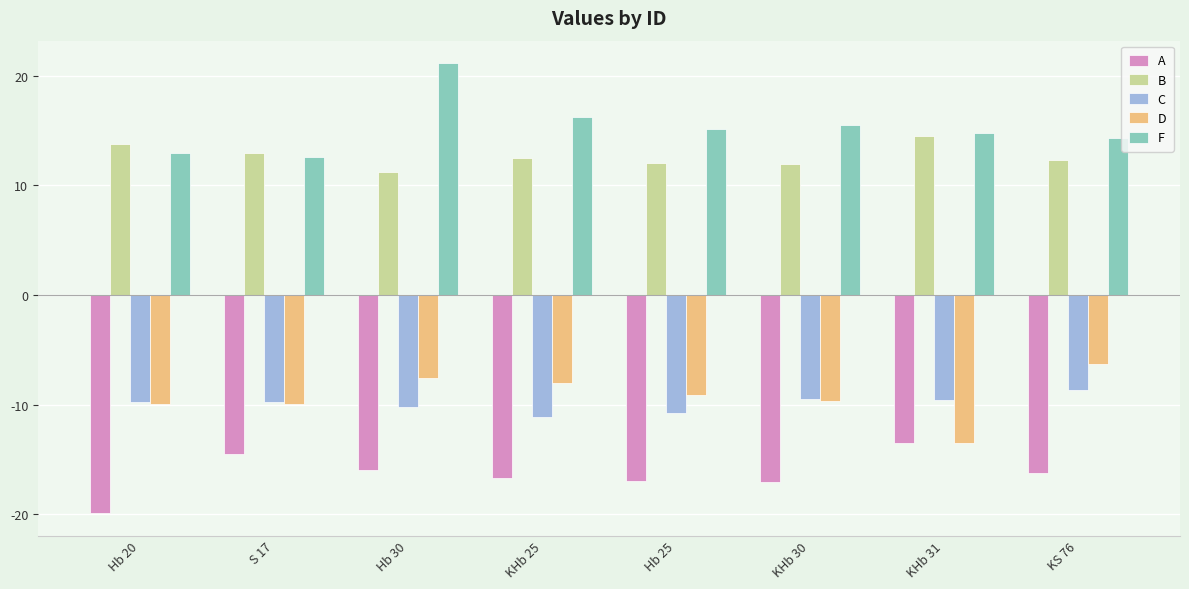

How many data points in C are above -9?

1